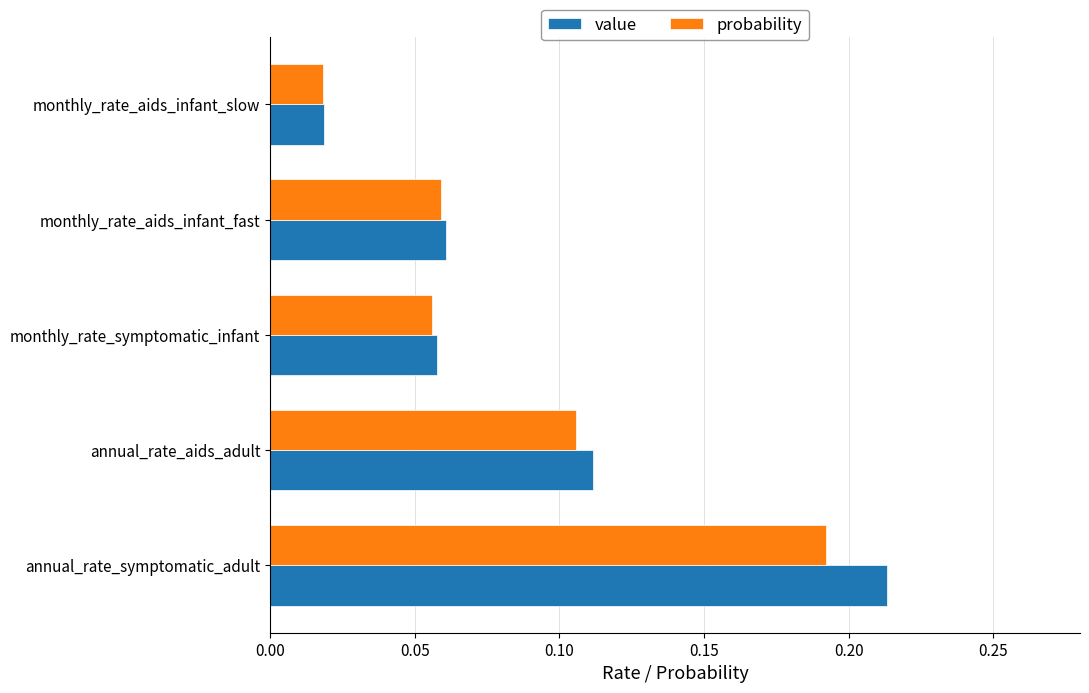

At how many categories does at least one series exceed 0?

5